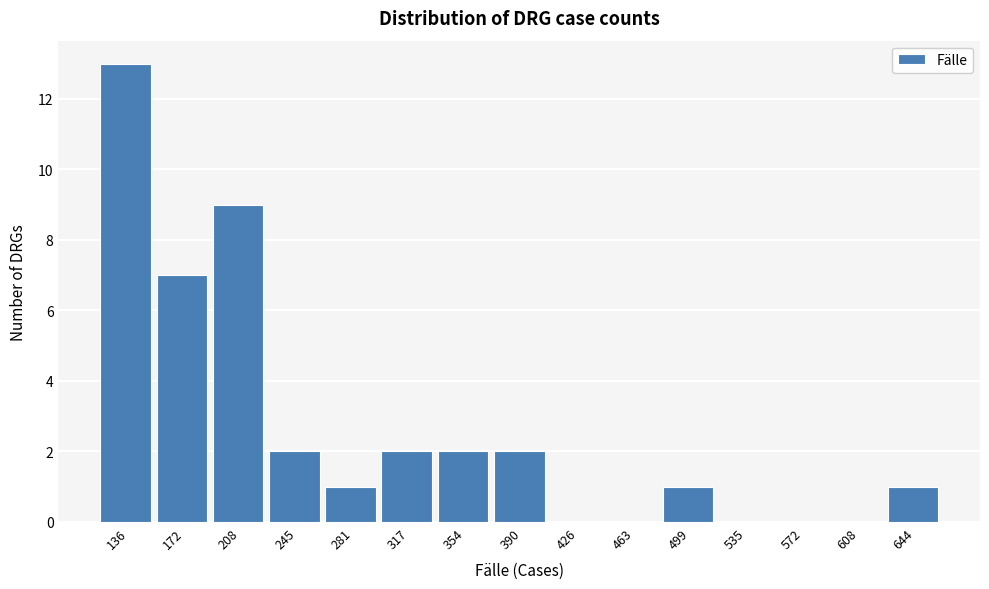

Reading left to right, extract all data points from this chart.

136=13	172=7	208=9	245=2	281=1	317=2	354=2	390=2	426=0	463=0	499=1	535=0	572=0	608=0	644=1